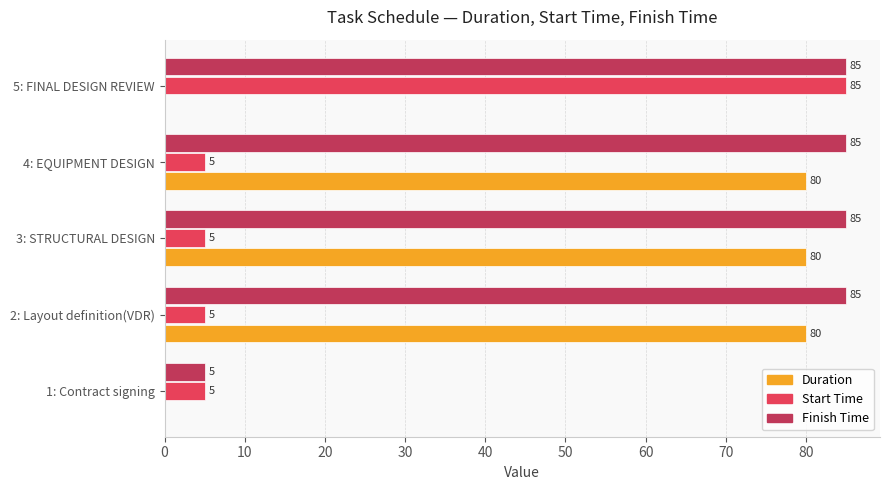

At which label is Finish Time closest to 45?

1: Contract signing